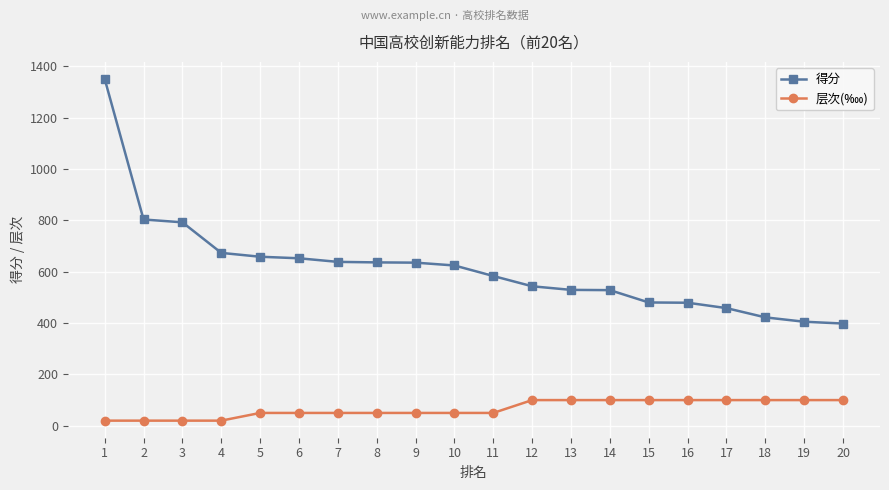

What is the minimum value for 得分?

398